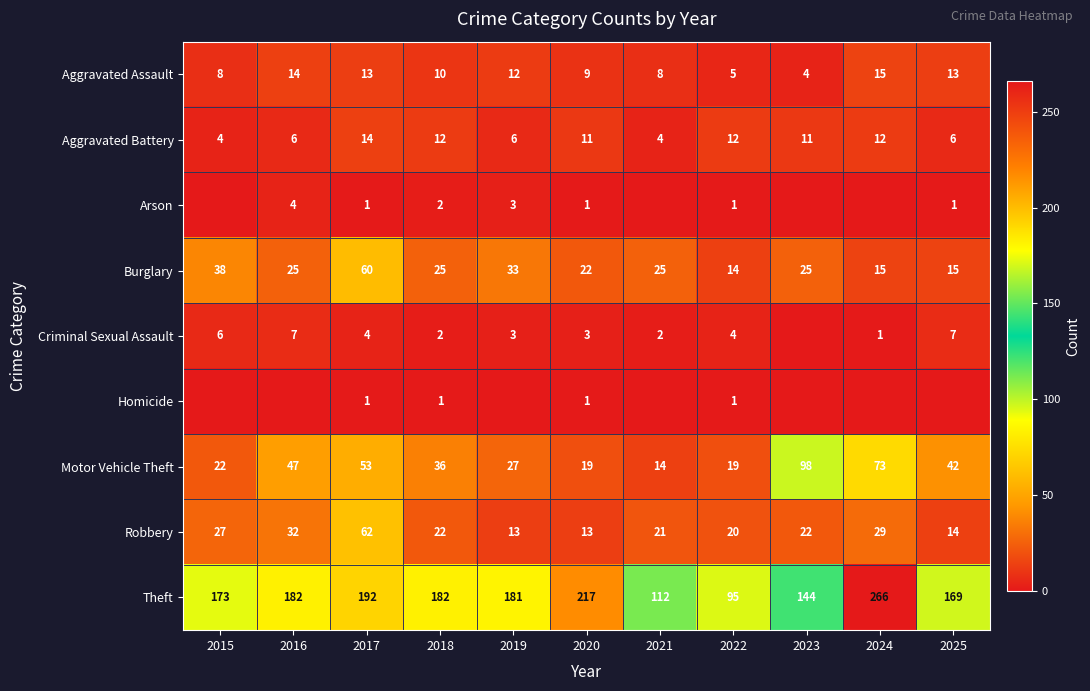

At which label is Robbery closest to 37?

2016